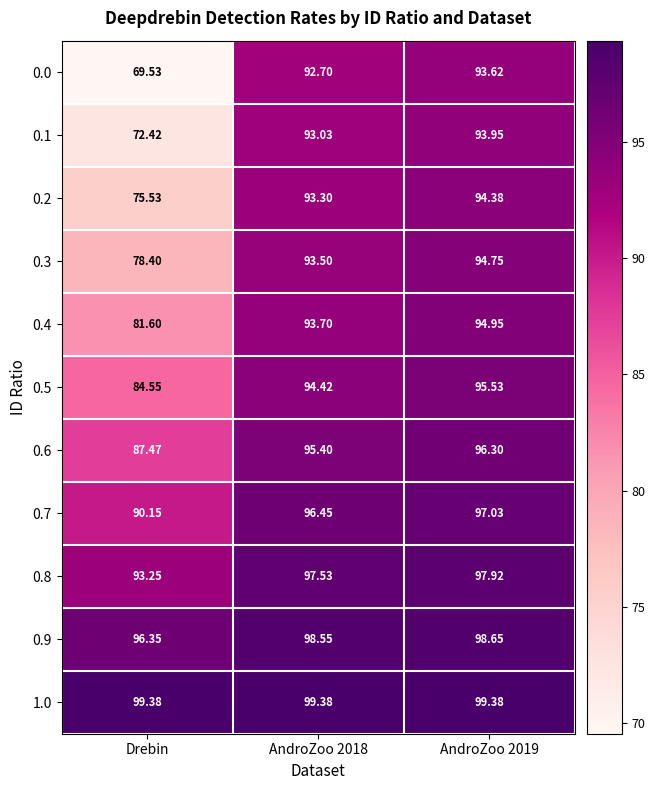

Which category has the lowest value across all series?

Drebin